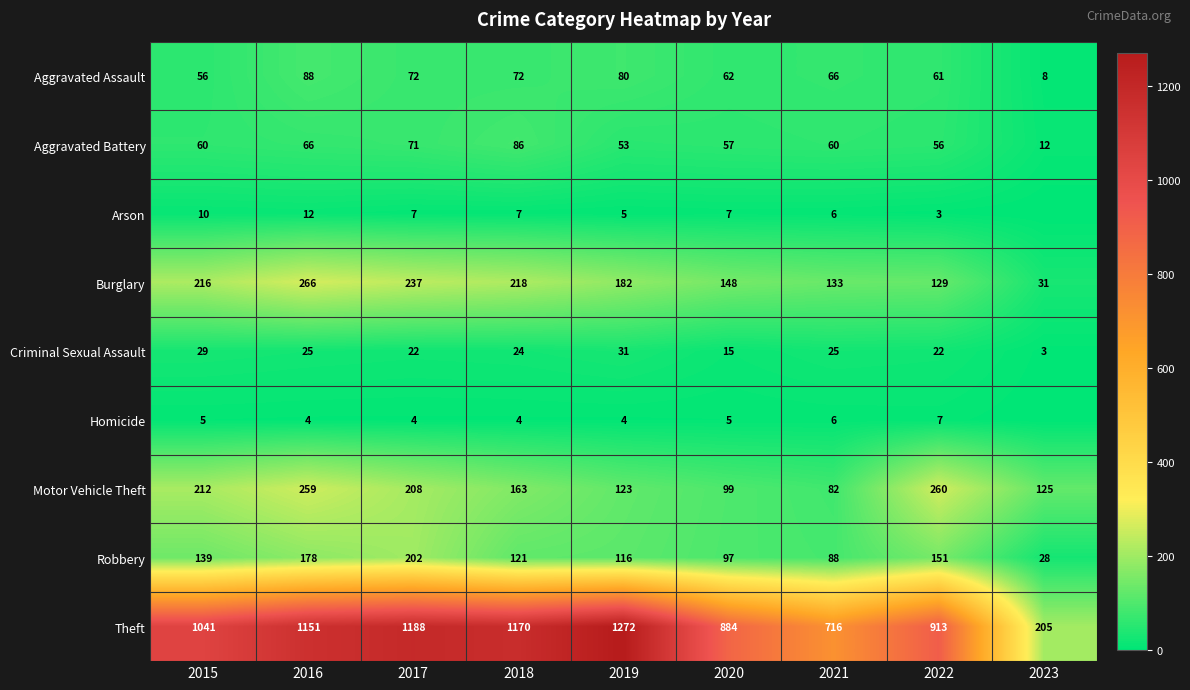

What is the difference between the maximum and minimum values in the Motor Vehicle Theft series?

178